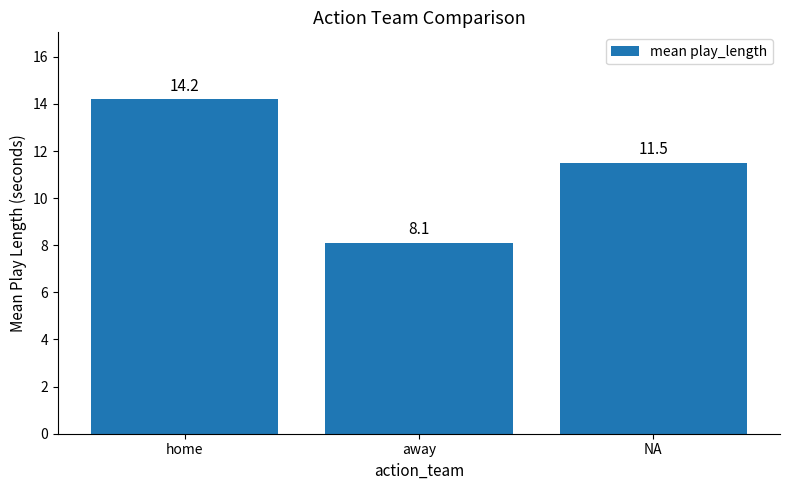

What is the minimum value shown in the chart?

8.1